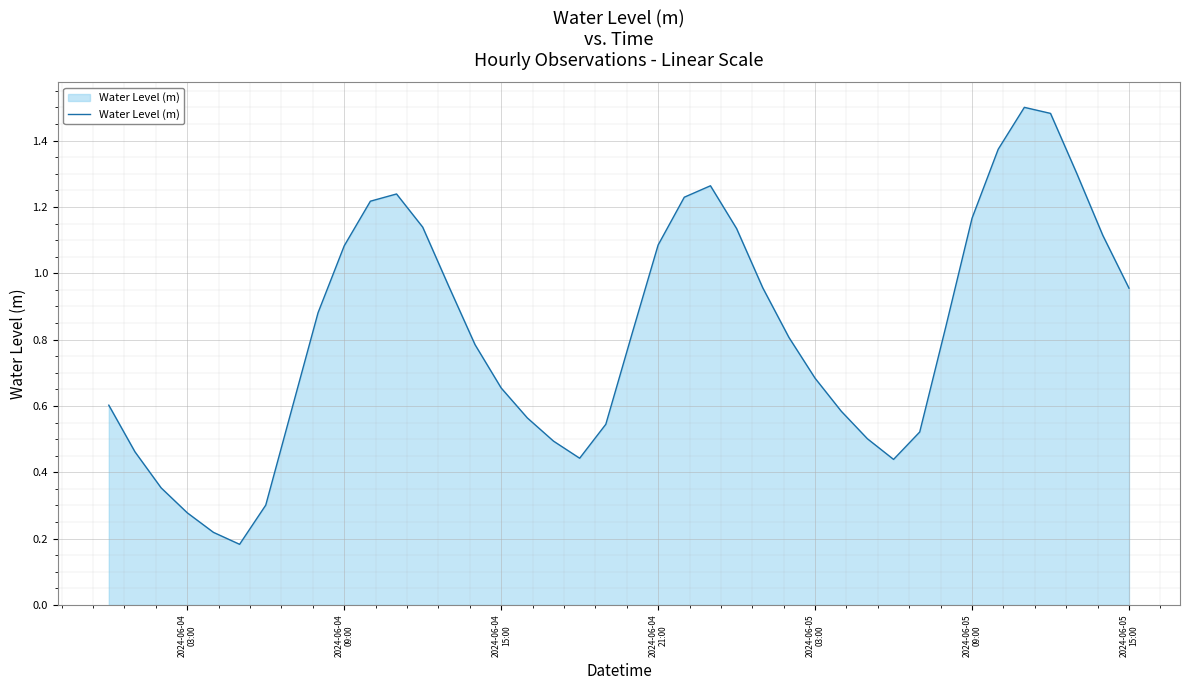

True or false: the data has more than 2 interior local peaks.

True